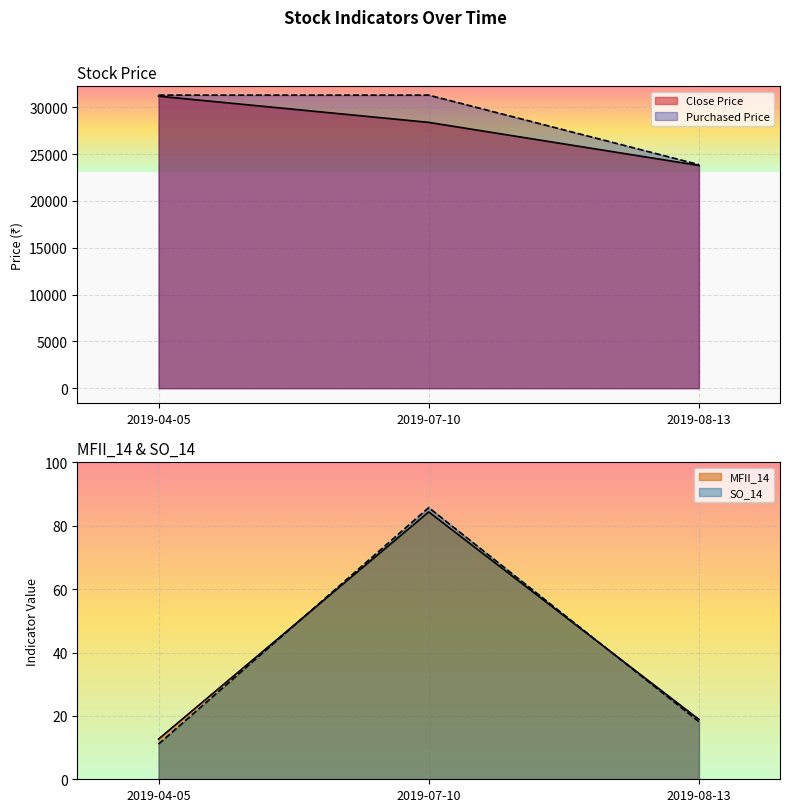

What is the label of the 2nd point from the right?

2019-07-10